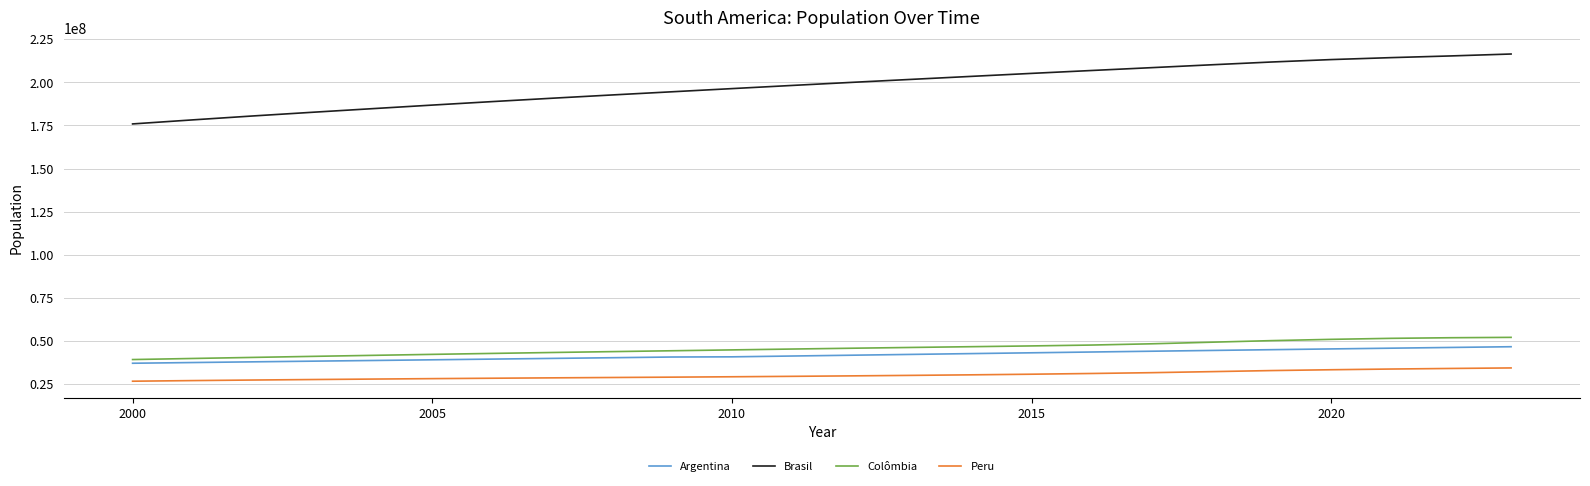

What is the difference between the second highest and second lowest values in the Argentina series?

8754337